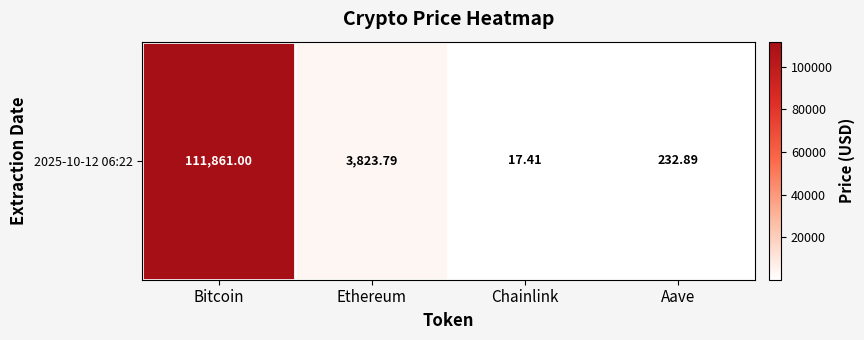

What is the difference between the second highest and minimum values?

3806.4